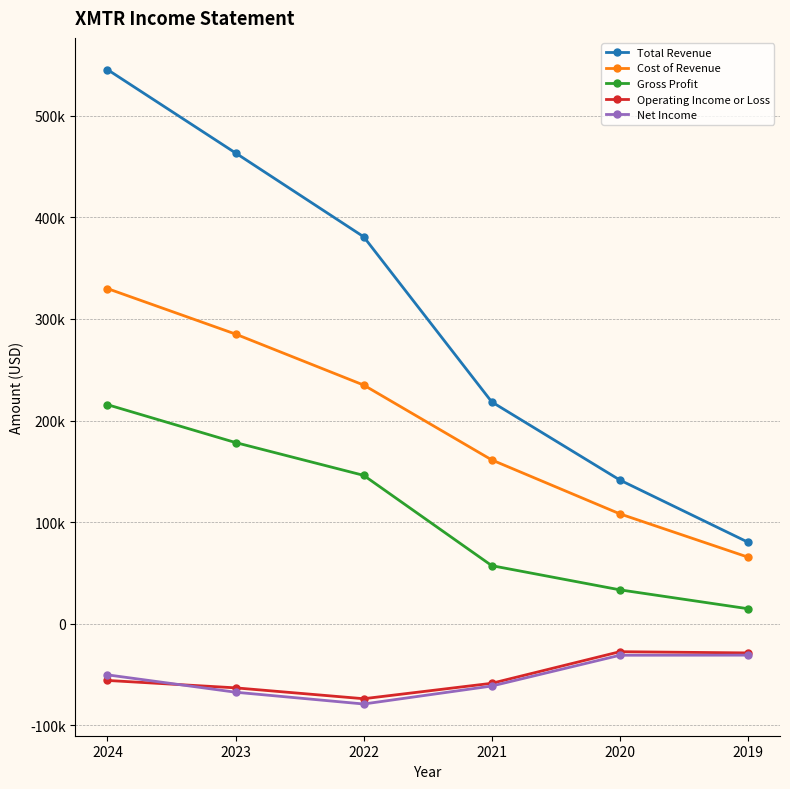

List the series in order of their peak value, highest first.

Total Revenue, Cost of Revenue, Gross Profit, Operating Income or Loss, Net Income